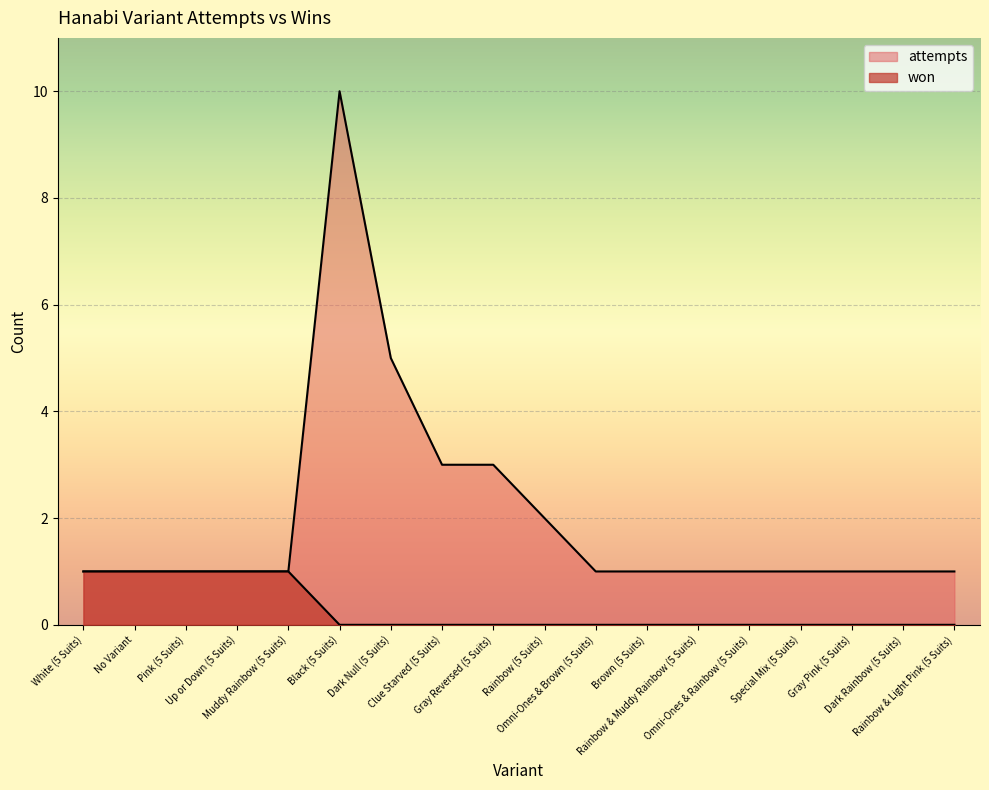

Reading left to right, transcribe all the data shown in this chart.

won: 1	1	1	1	1	0	0	0	0	0	0	0	0	0	0	0	0	0
lost: 1	1	1	1	1	10	5	3	3	2	1	1	1	1	1	1	1	1